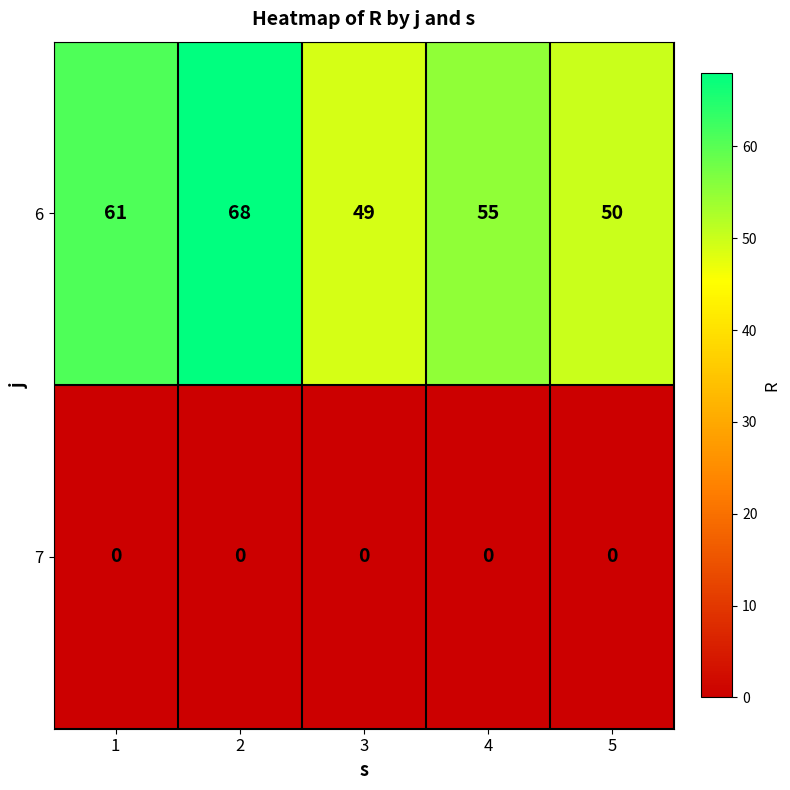

What is the average value of the 6 series?

57